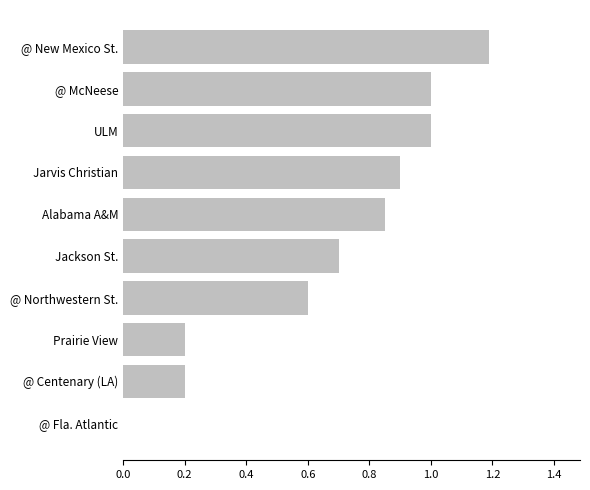

What is the sum of all values?

6.6